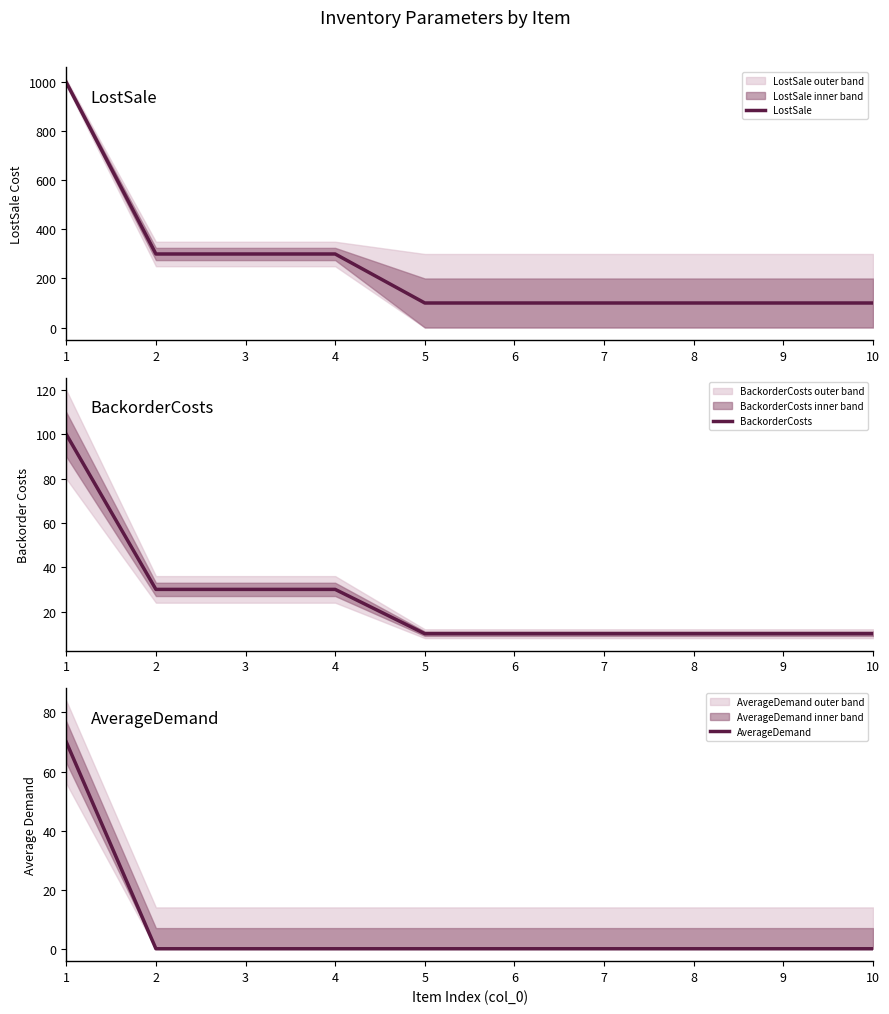

Is the value of AverageDemand at 2 greater than the value of LostSale at 4?

No